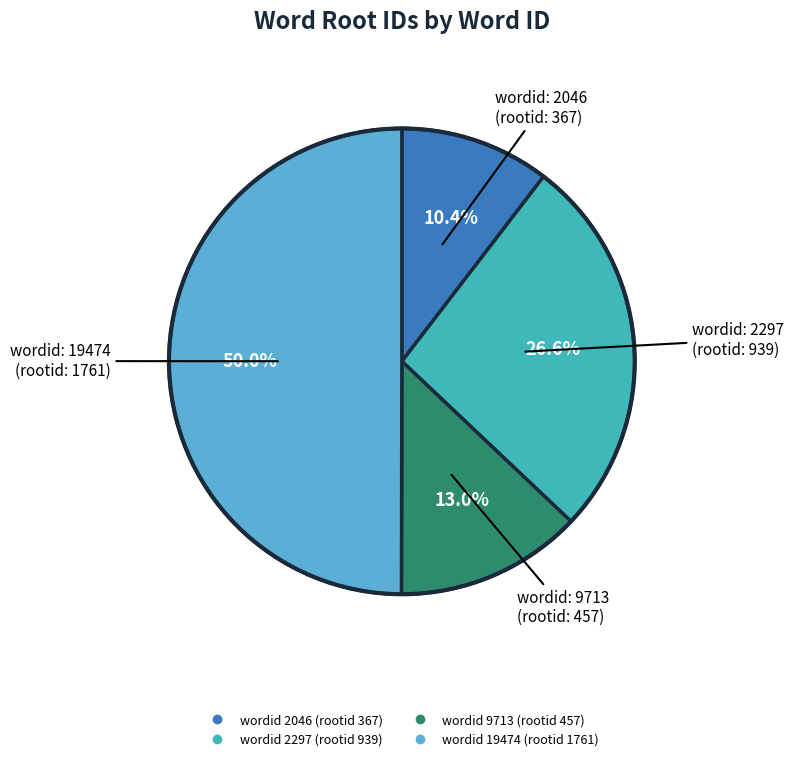

How many segments does this pie chart have?

4